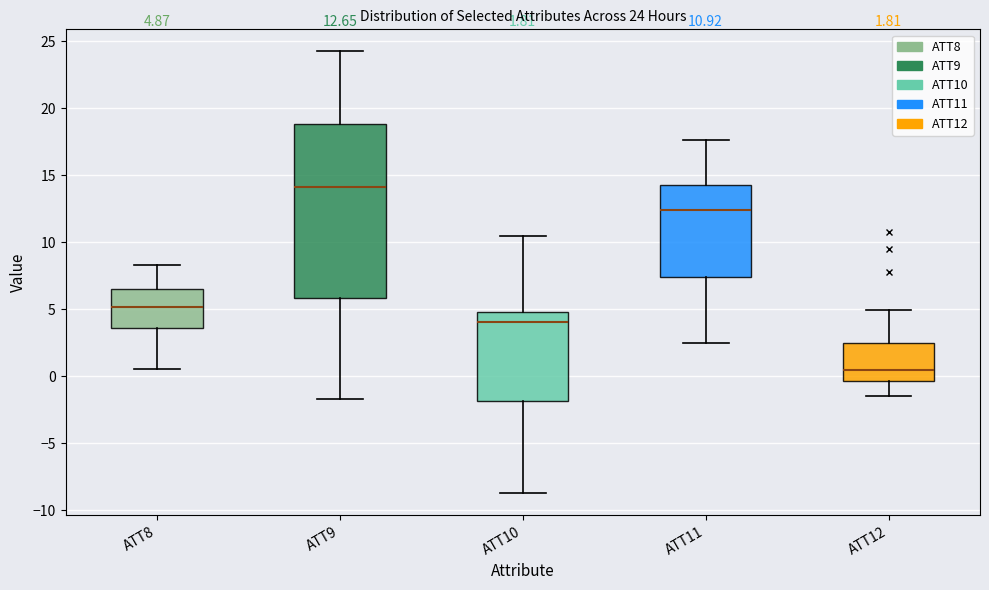

Which box has the highest median line?

ATT9